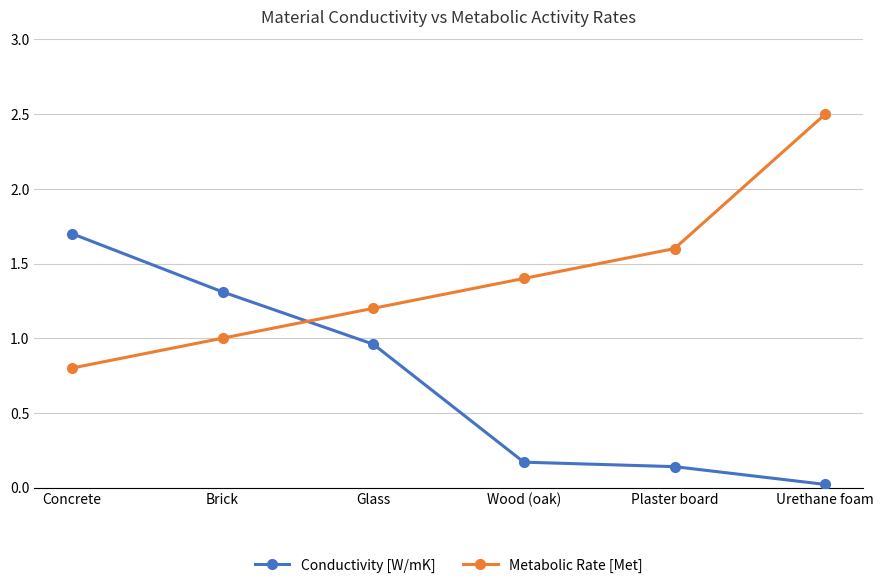

What is the difference between the highest and lowest values at Concrete?

0.9